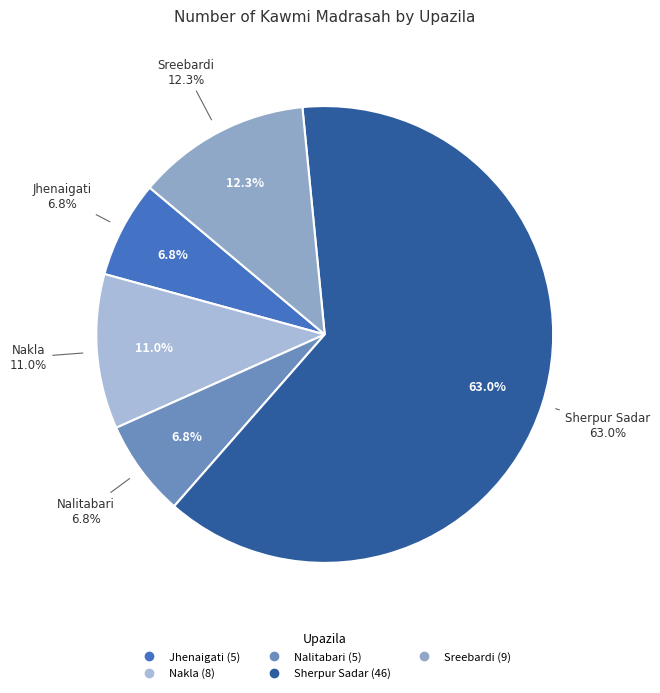

To the nearest percent, what is the difference between the largest and smallest slice percentages?

56%